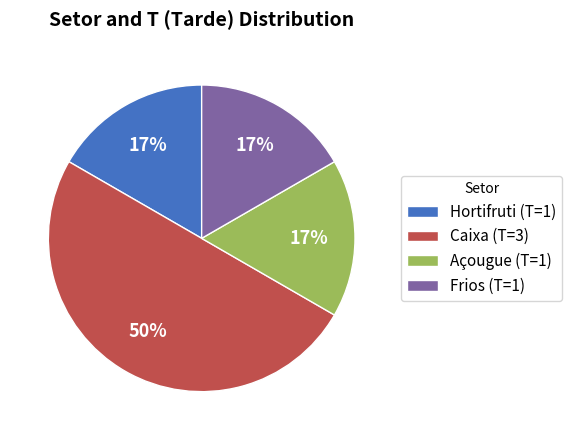

Do Hortifruti and Caixa together represent more than half of the pie?

Yes